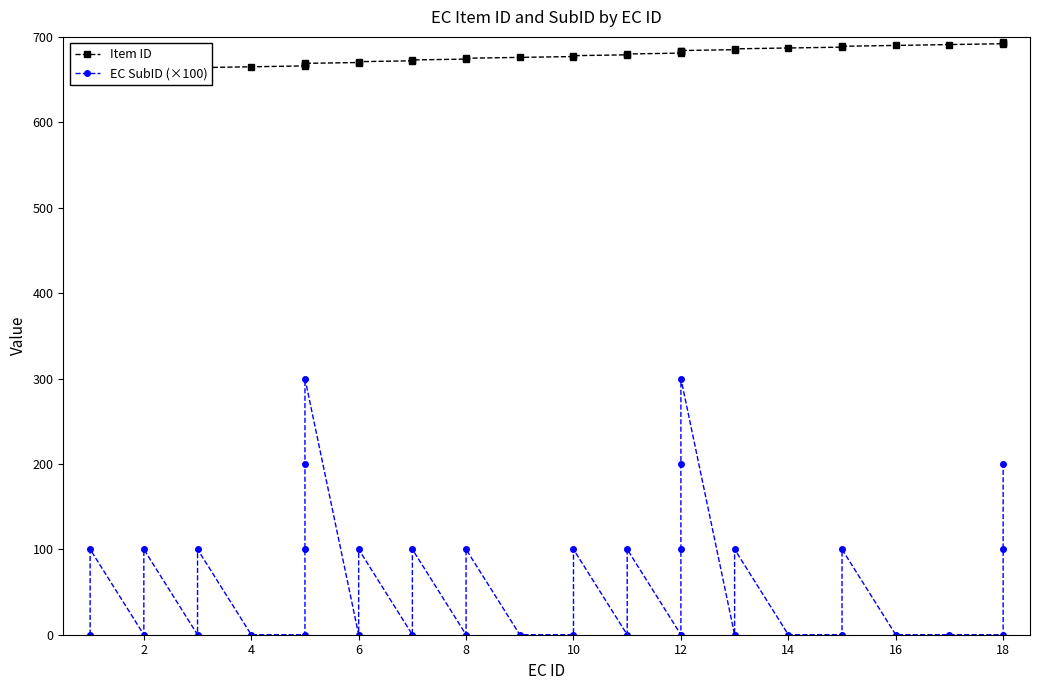

How many data points in EC SubID (×100) are above 100?

5